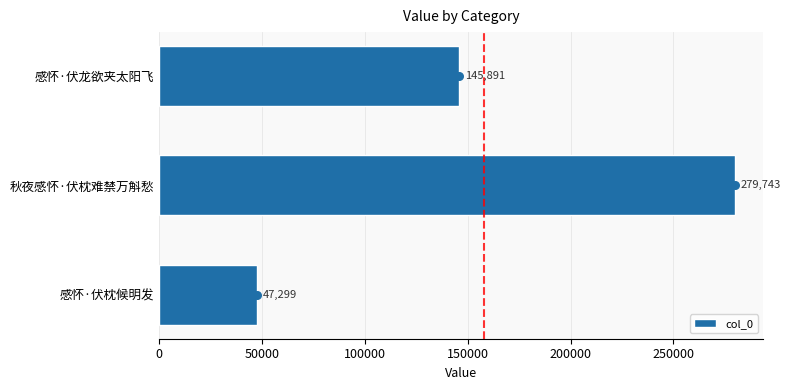

The value of col_0 at 感怀·伏枕候明发 is 67047. True or false?

False